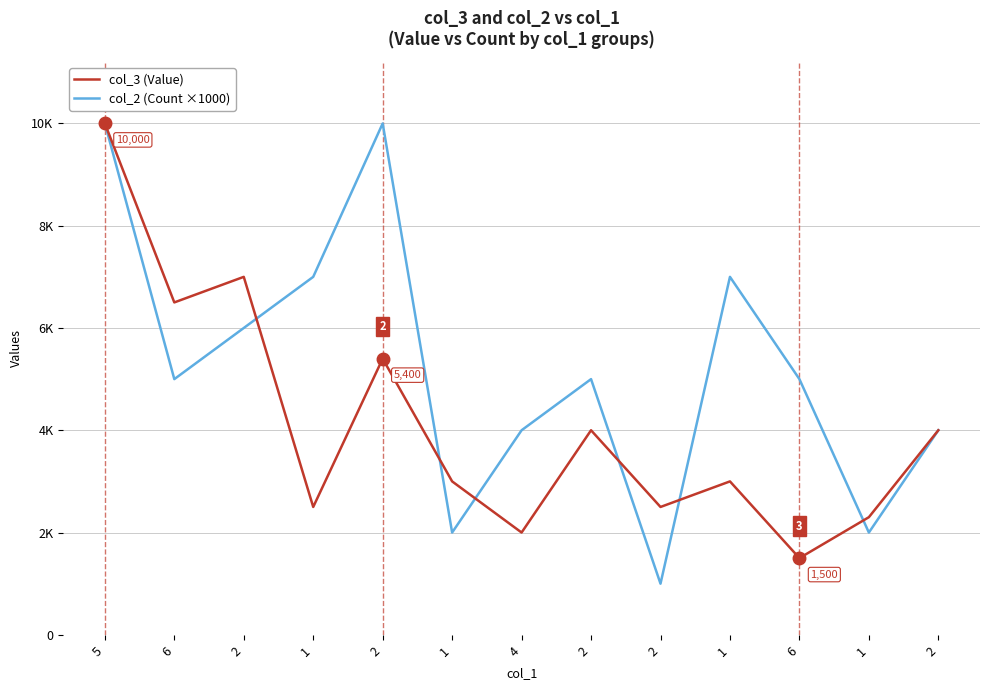

True or false: col_2 (Count ×1000) has a value of 9636 at 1.

False